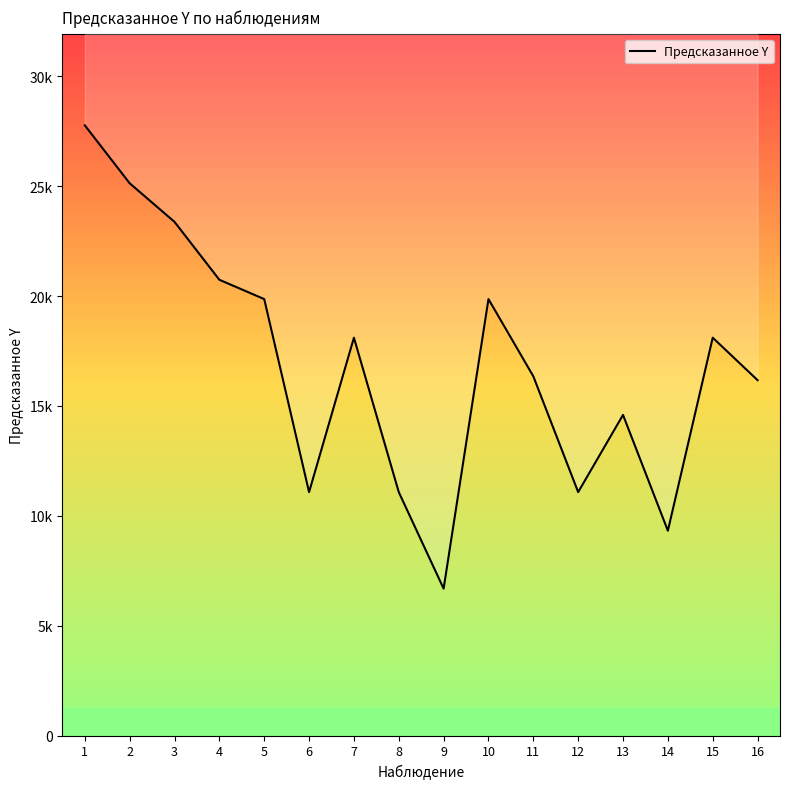

Reading left to right, list all the values displayed in this chart.

27770.7	25135.5	23378.6	20743.4	19864.9	11080.7	18108.1	11080.7	6688.6	19864.9	16351.2	11080.7	14594.4	9323.9	18108.1	16175.6